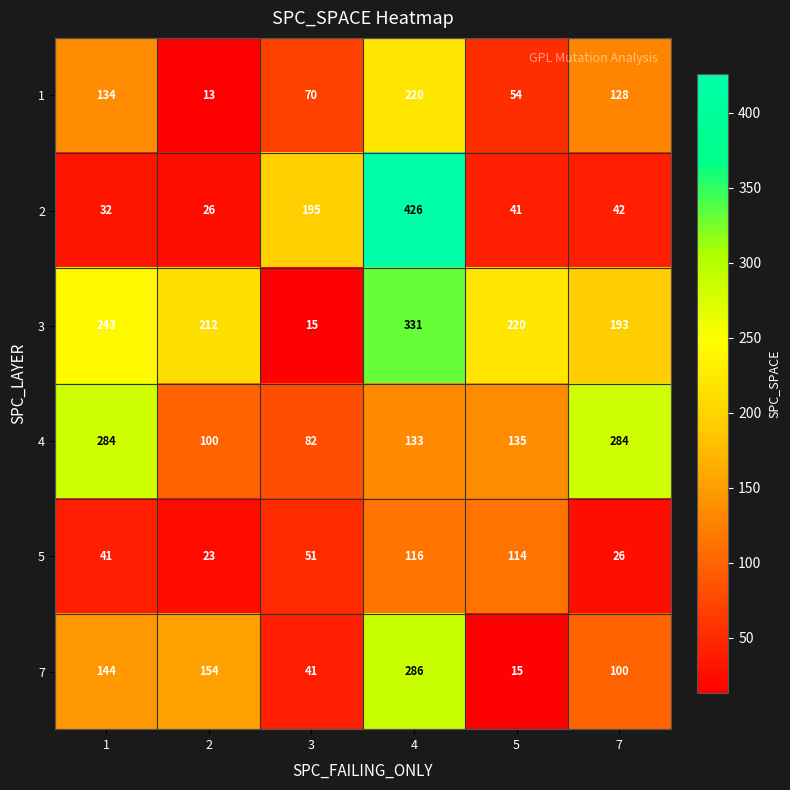

What is the approximate value of 5 at 4, to the nearest 10?

120